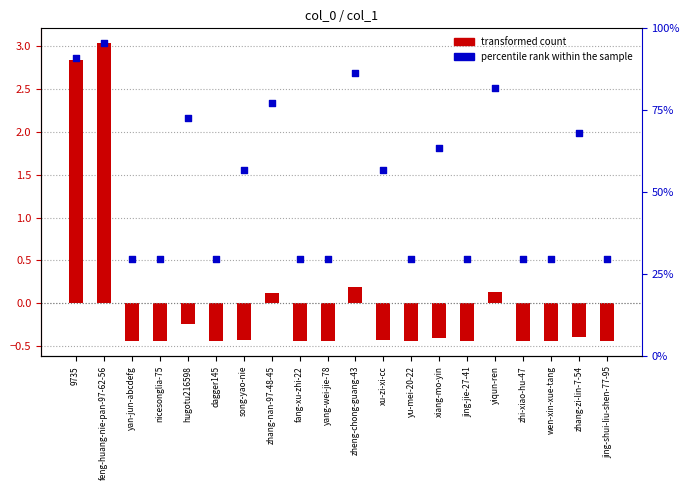

Is the value of transformed count at xiang-mo-yin greater than the value of percentile rank within the sample at yiqun-ren?

No